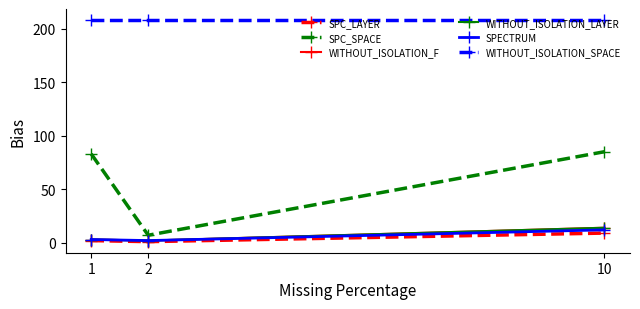

What is the difference between the maximum and minimum values in the SPC_LAYER series?

8